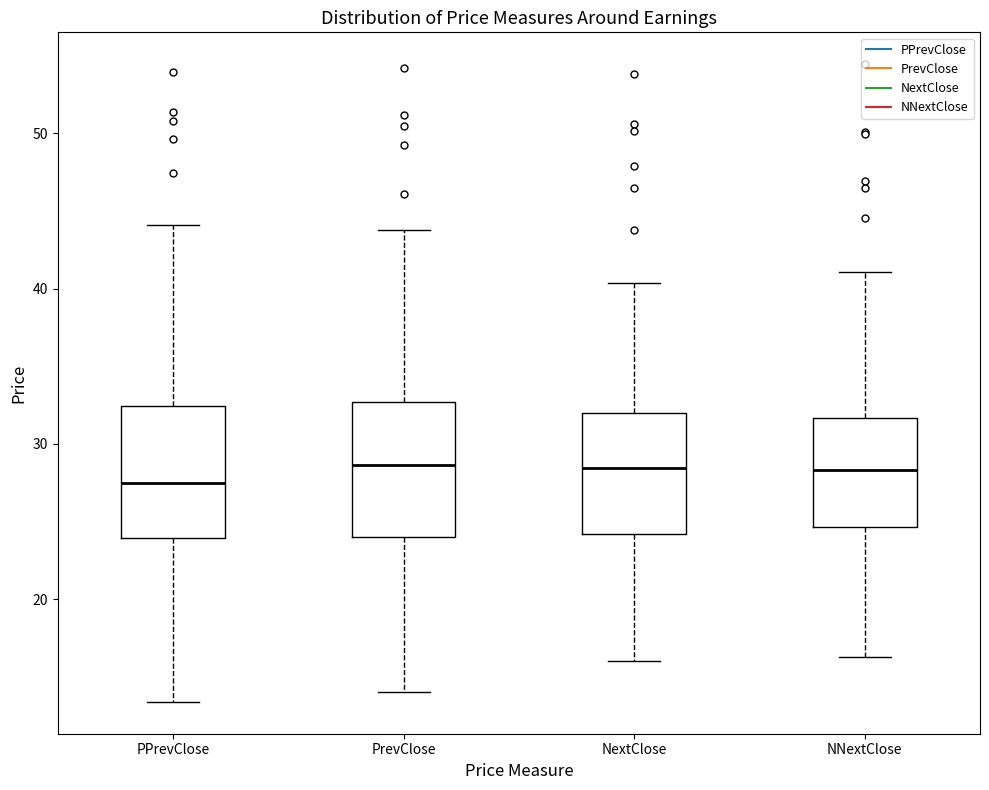

Where is the lower edge of the box for NextClose on the y-axis? The values are not printed on the chart, so give them approximately, as read against the axis.

24